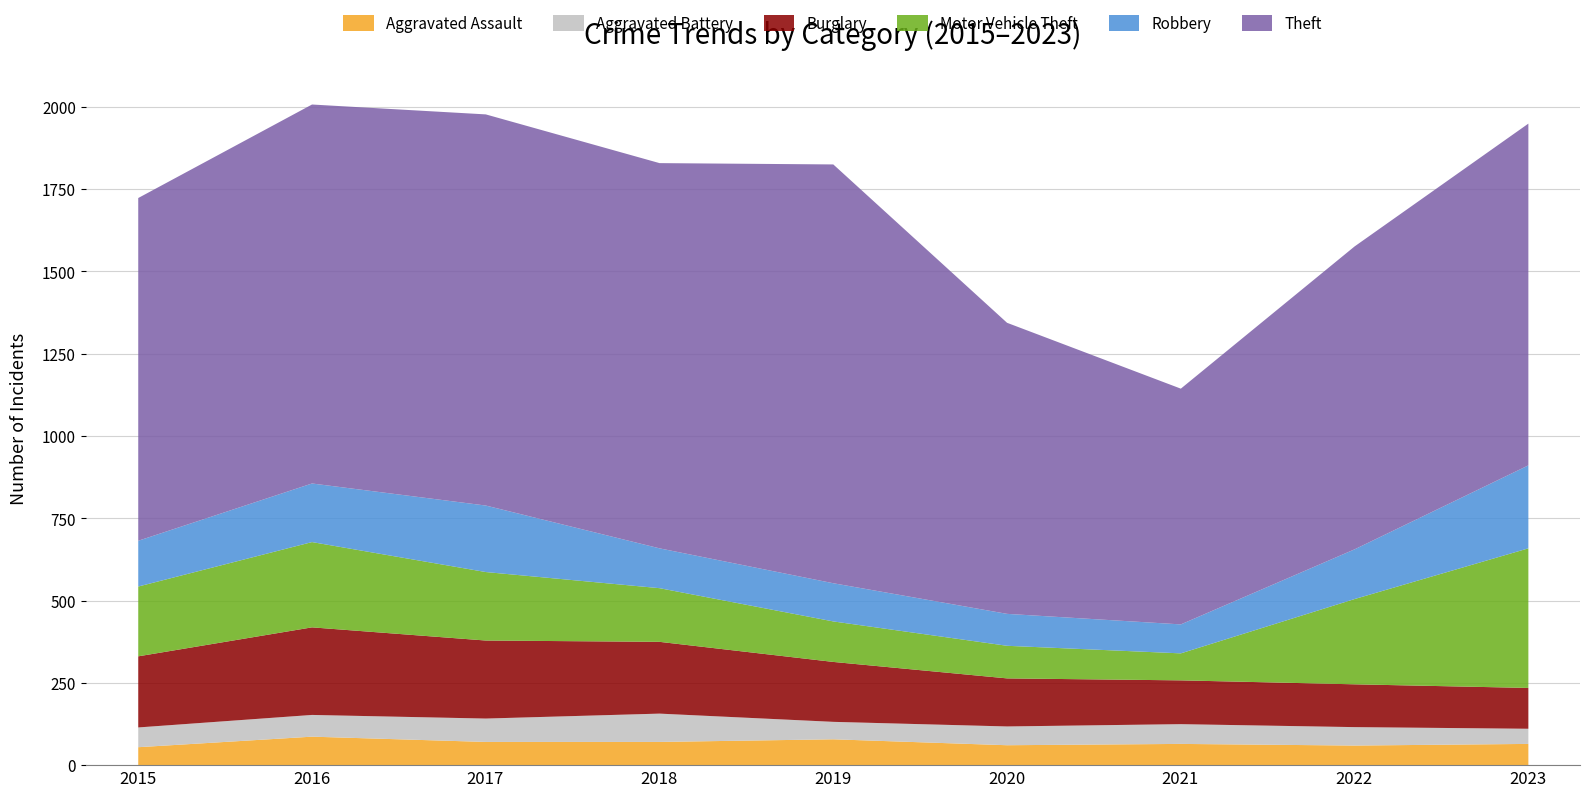

What is the approximate value of Aggravated Assault at 2023?

66